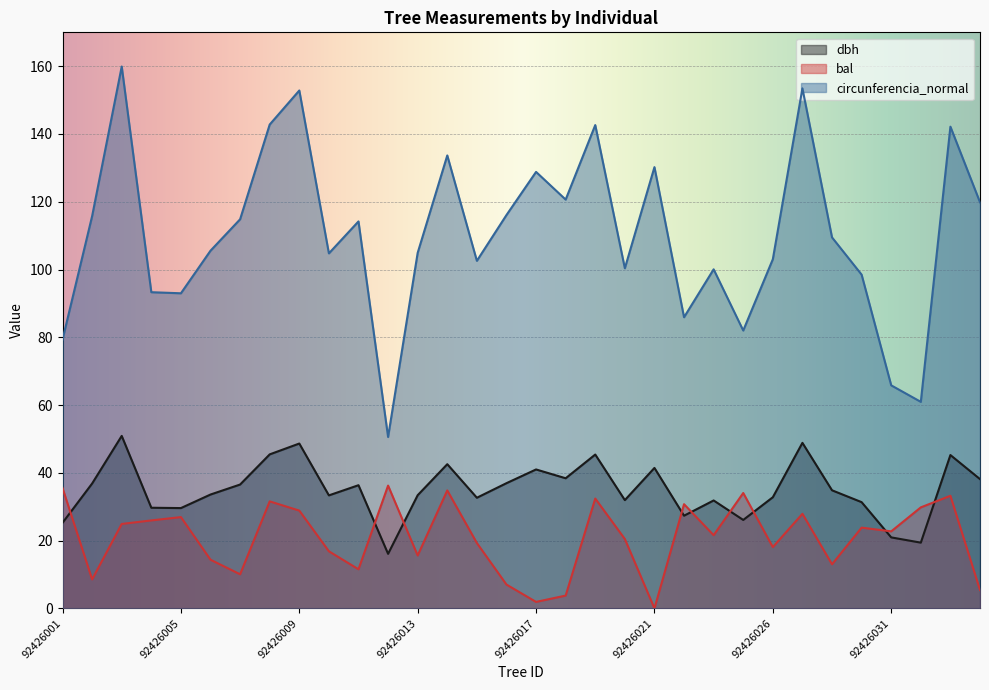

What is the spread (max minus min) of values at 92426020?

79.9